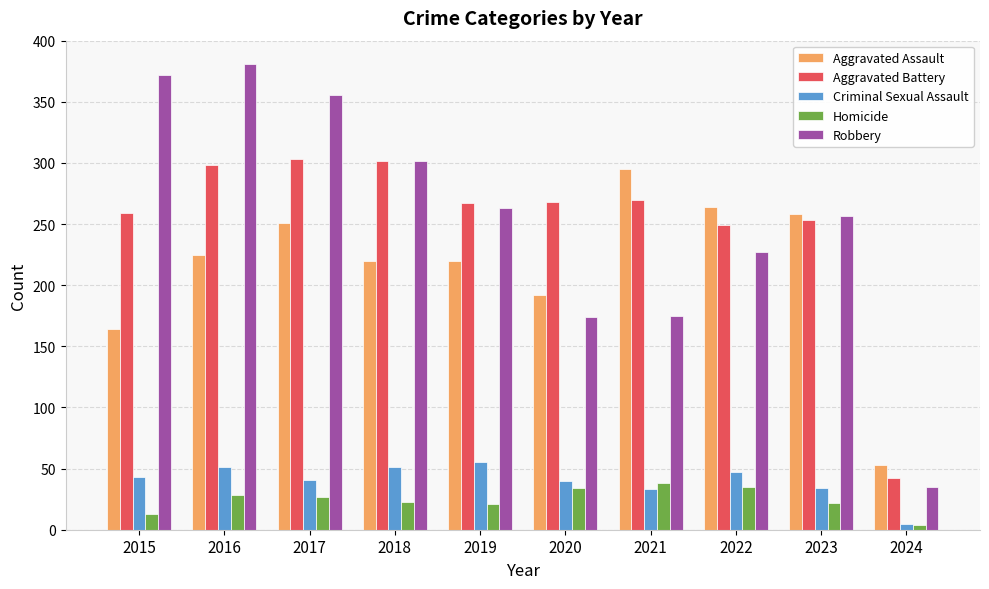

Between 2017 and 2021, which series saw the biggest shift?

Robbery